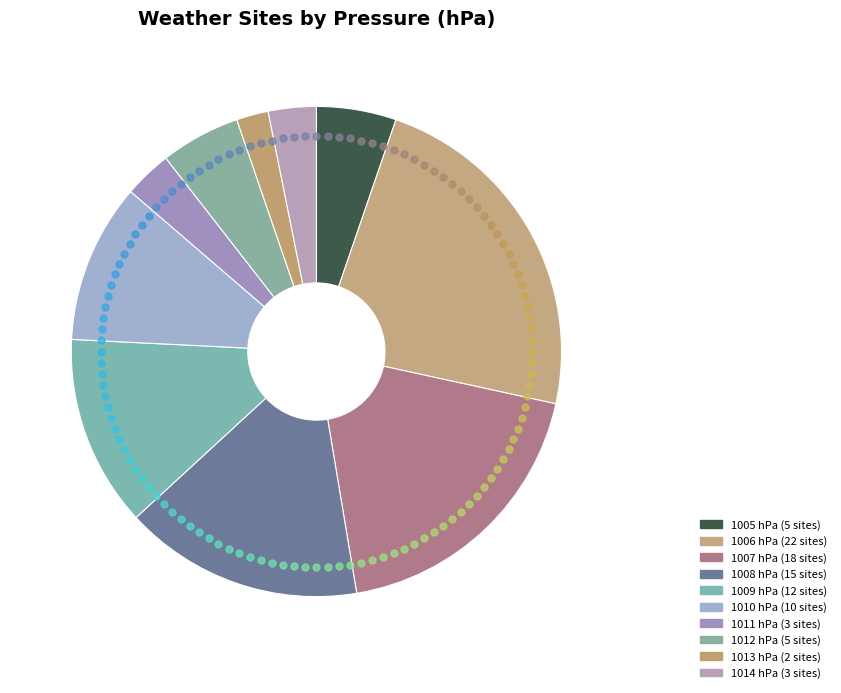

How many segments does this pie chart have?

10